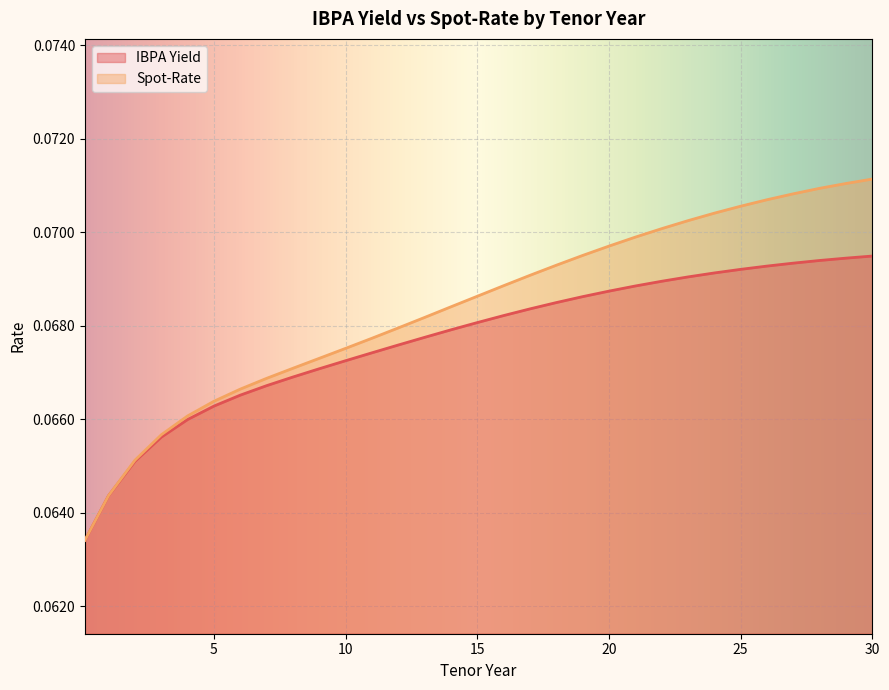

Rank the categories by Spot-Rate value from lowest to highest.

0.1, 1, 2, 3, 4, 5, 6, 7, 8, 9, 10, 11, 12, 13, 14, 15, 16, 17, 18, 19, 20, 21, 22, 23, 24, 25, 26, 27, 28, 29, 30